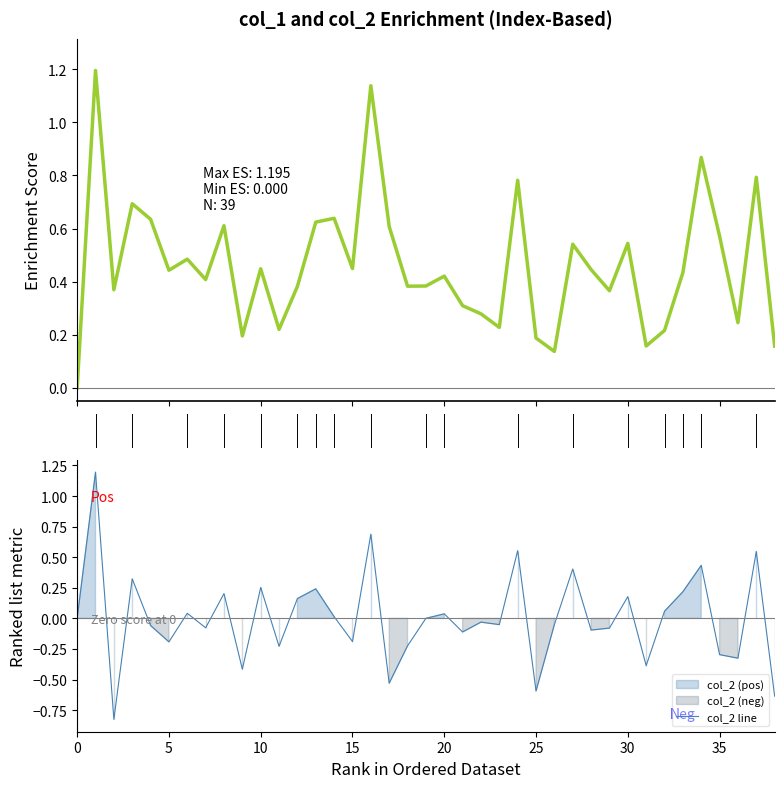

Which series has the widest spread of values?

col_2 line